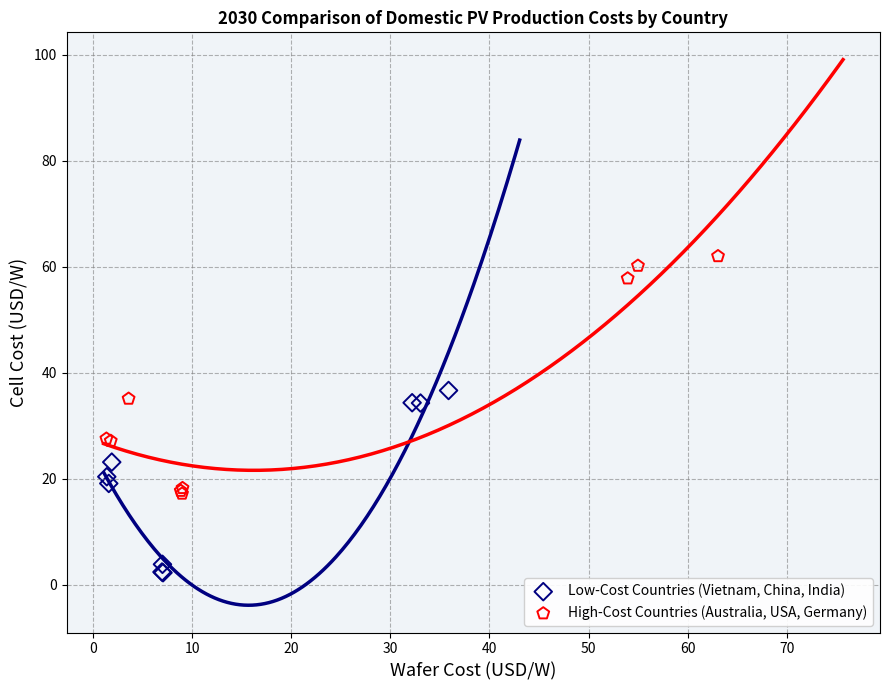

Which series has the widest spread of Y values?

High-Cost Countries (Australia, USA, Germany)